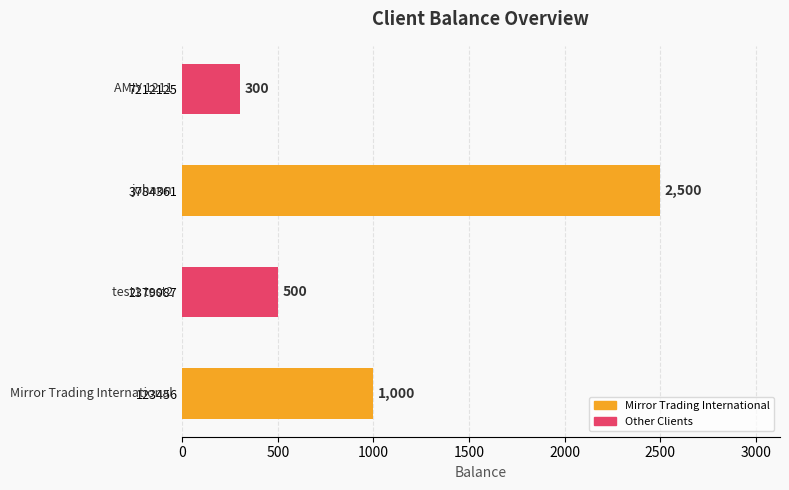

True or false: the data shows 2500 at 3784361.

True